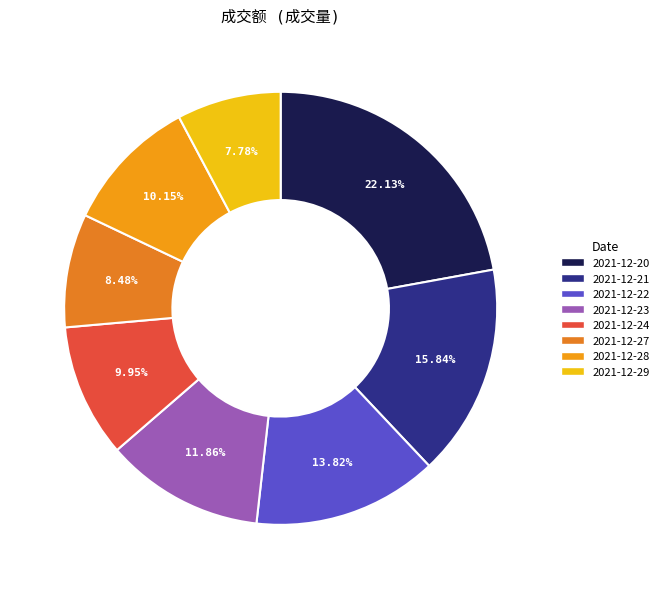

To the nearest percent, what is the average slice percentage?

12%